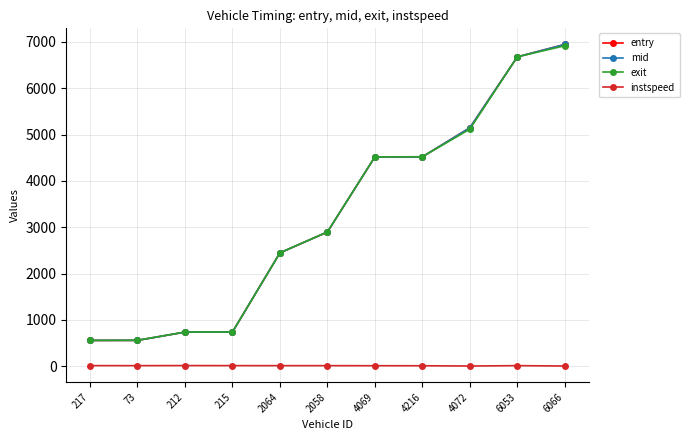

Is the value of entry at 2058 greater than the value of instspeed at 217?

Yes